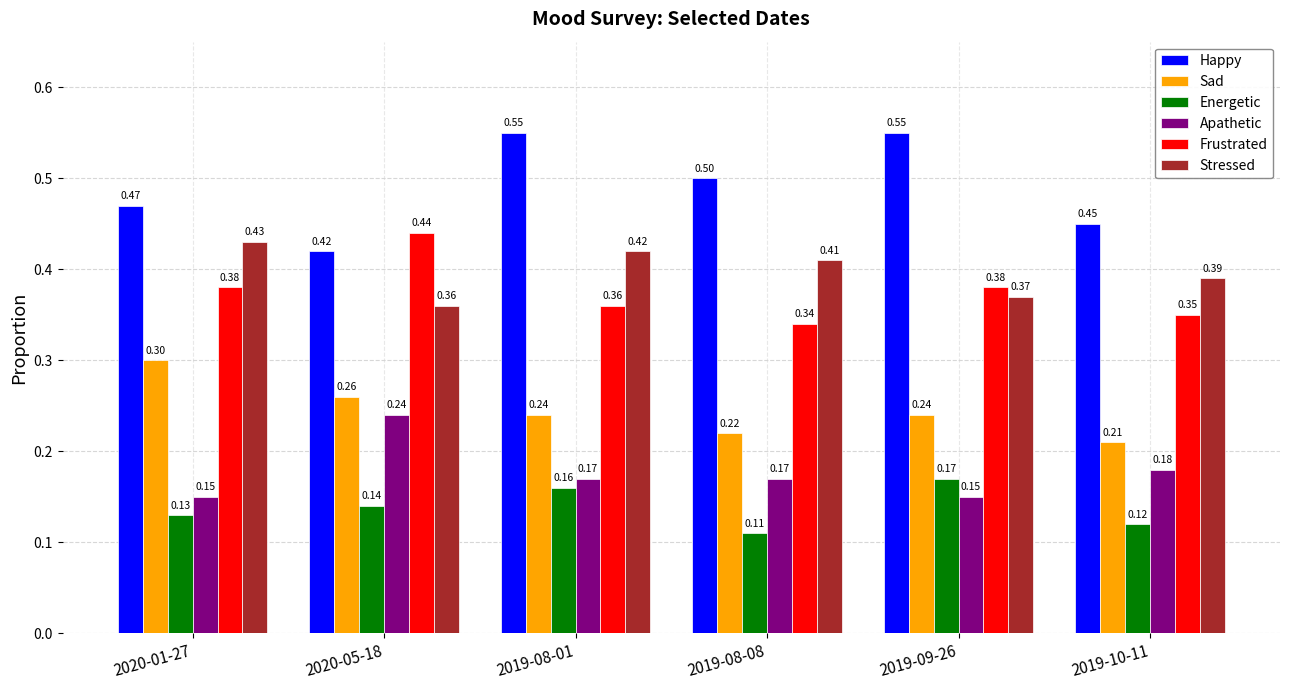

What is the sum of the Apathetic values at 2020-01-27 and 2019-08-08?

0.3